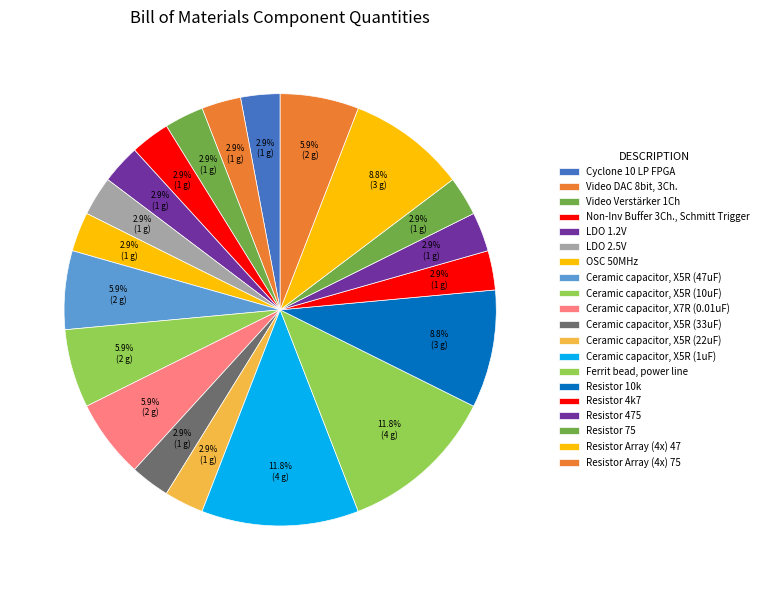

How many segments does this pie chart have?

20